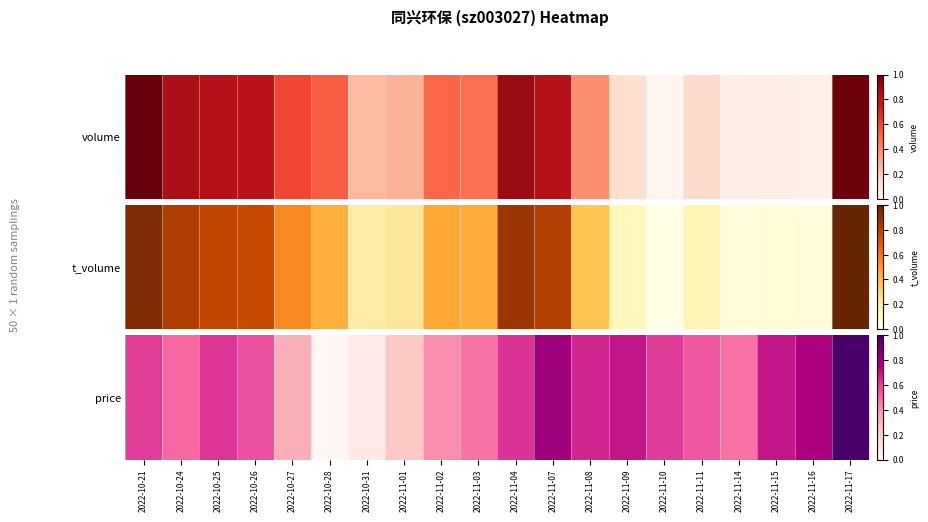

What is the difference between the second highest and minimum values?

0.8